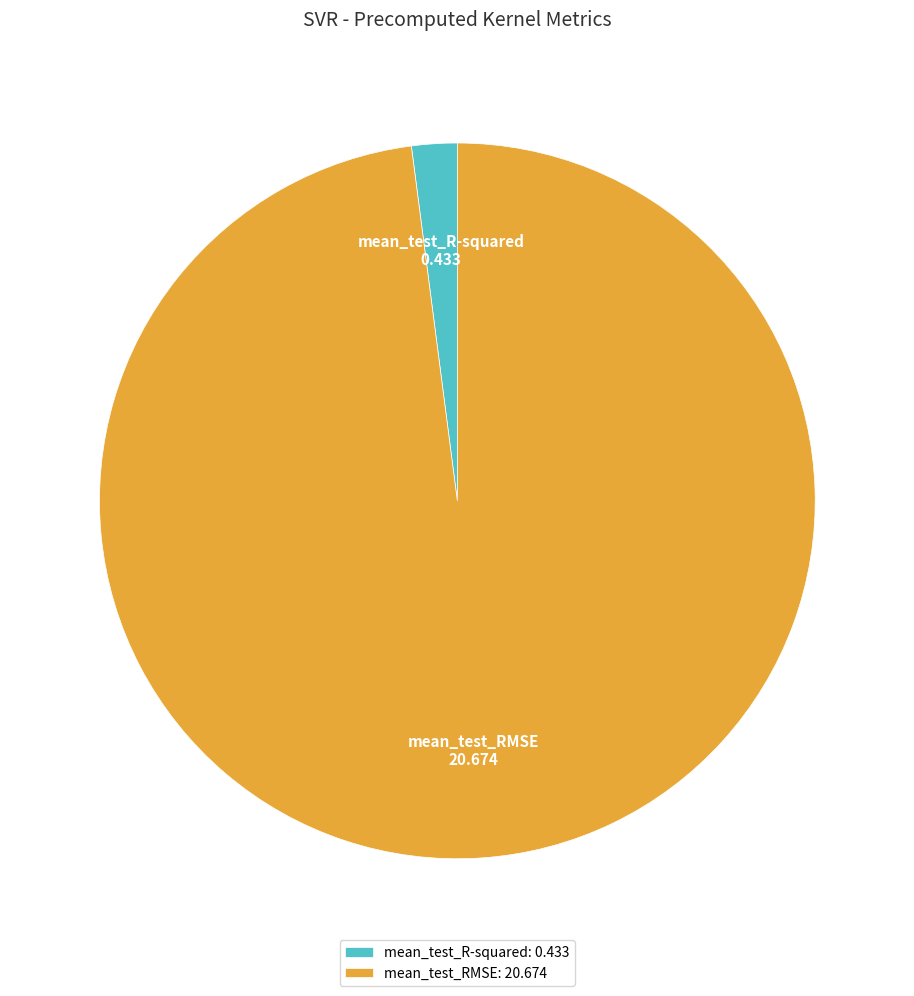

How many slices are in this pie chart?

2